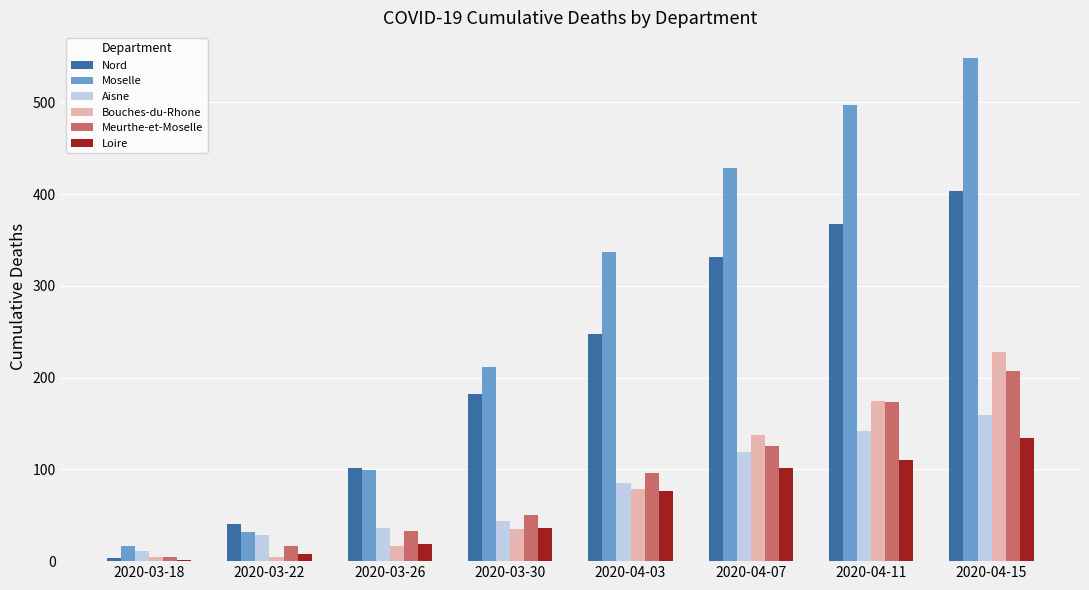

Which series has the largest total across all categories?

Moselle